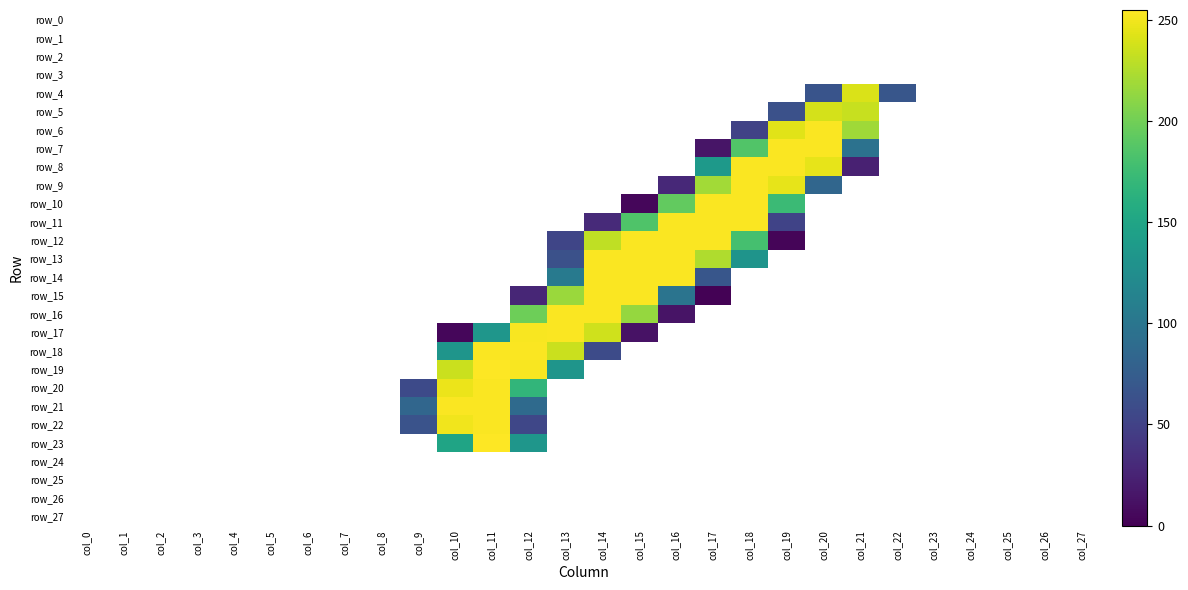

Rank the series at col_23 from lowest to highest value.

row_0, row_1, row_2, row_3, row_4, row_5, row_6, row_7, row_8, row_9, row_10, row_11, row_12, row_13, row_14, row_15, row_16, row_17, row_18, row_19, row_20, row_21, row_22, row_23, row_24, row_25, row_26, row_27